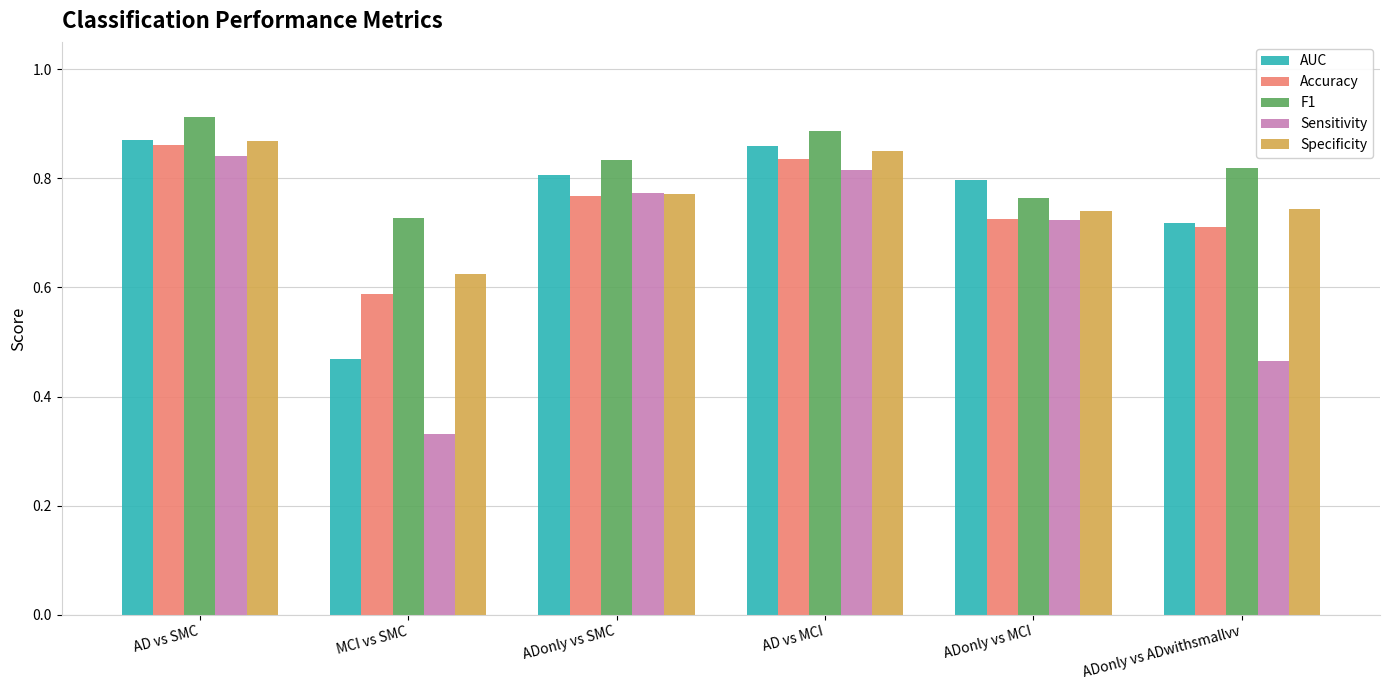

At which category is the sum across all series the highest?

AD vs SMC